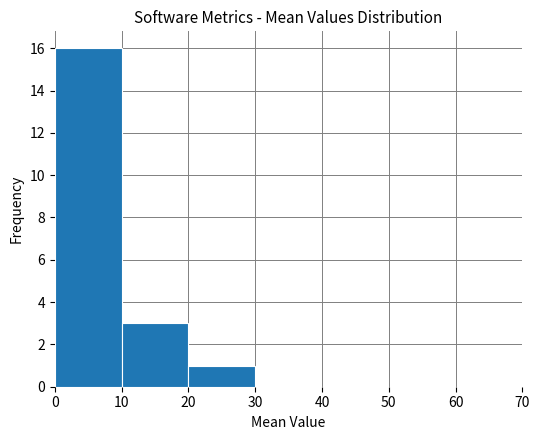

Reading left to right, list every bar in this chart as the range it spans on the x-axis followed by its height. The values are not printed on the chart, so give them approximately, as read against the axis.

0 to 10: 16
10 to 20: 3
20 to 30: 1
30 to 40: 0
40 to 50: 0
50 to 60: 0
60 to 70: 0